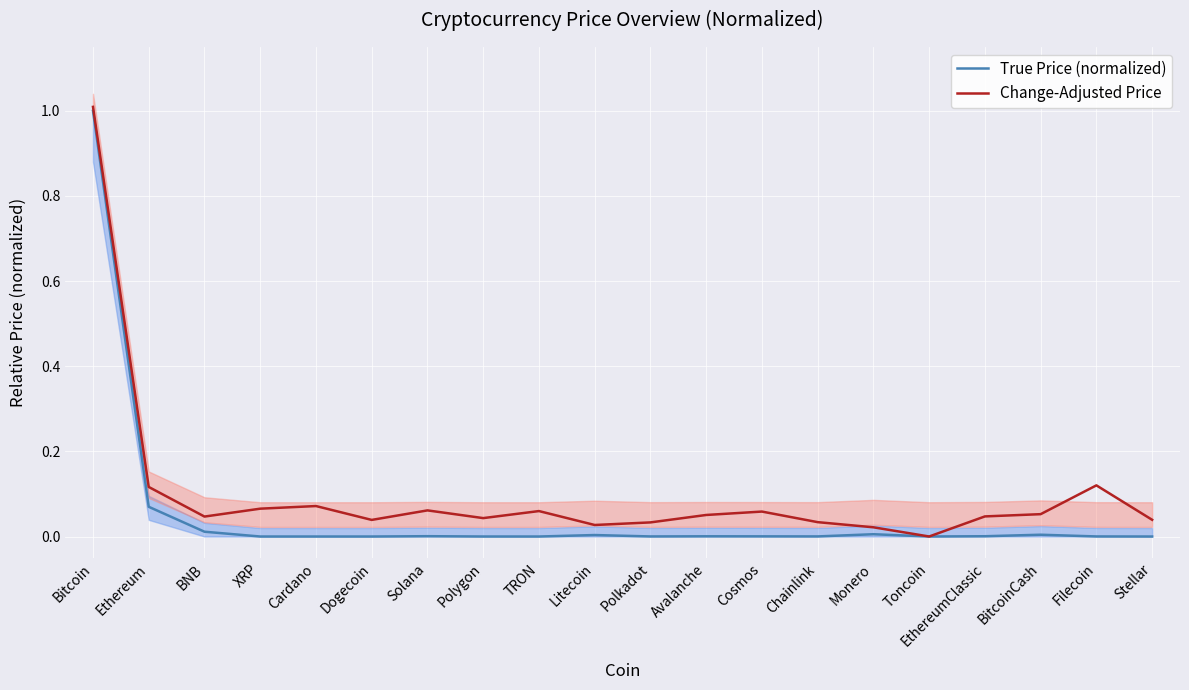

Is it true that Change-Adjusted Price equals 0.1 at Polkadot?

False